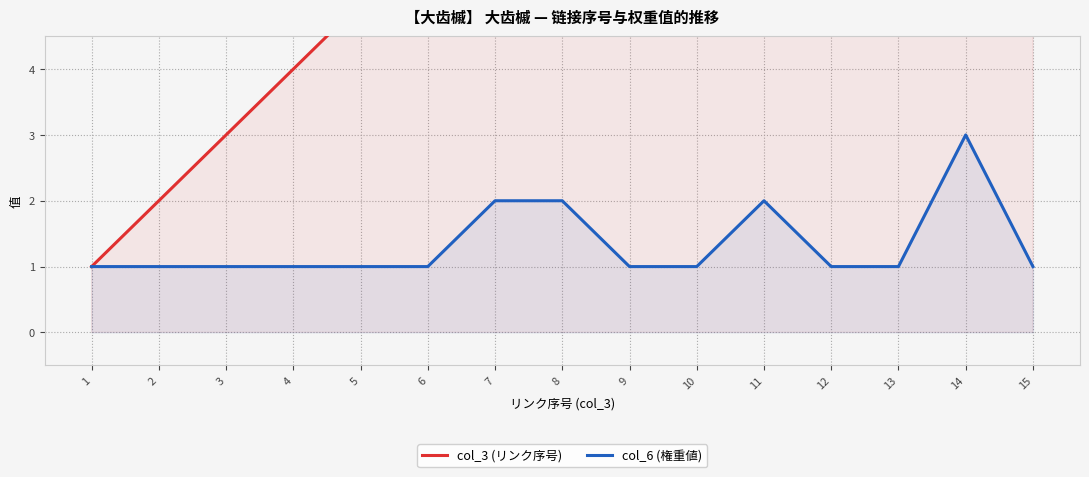

At how many categories does at least one series exceed 13?

2